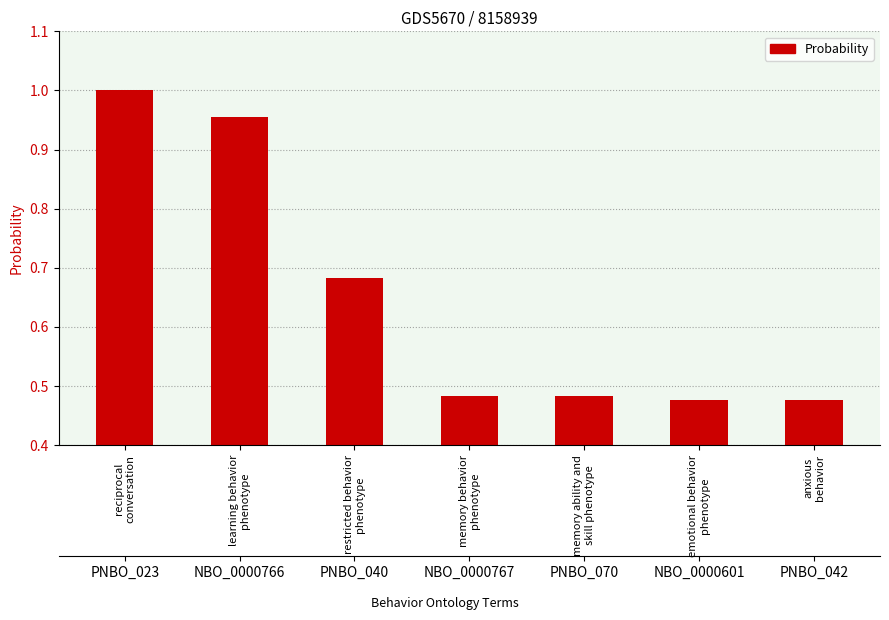

How many categories are shown in the chart?

7